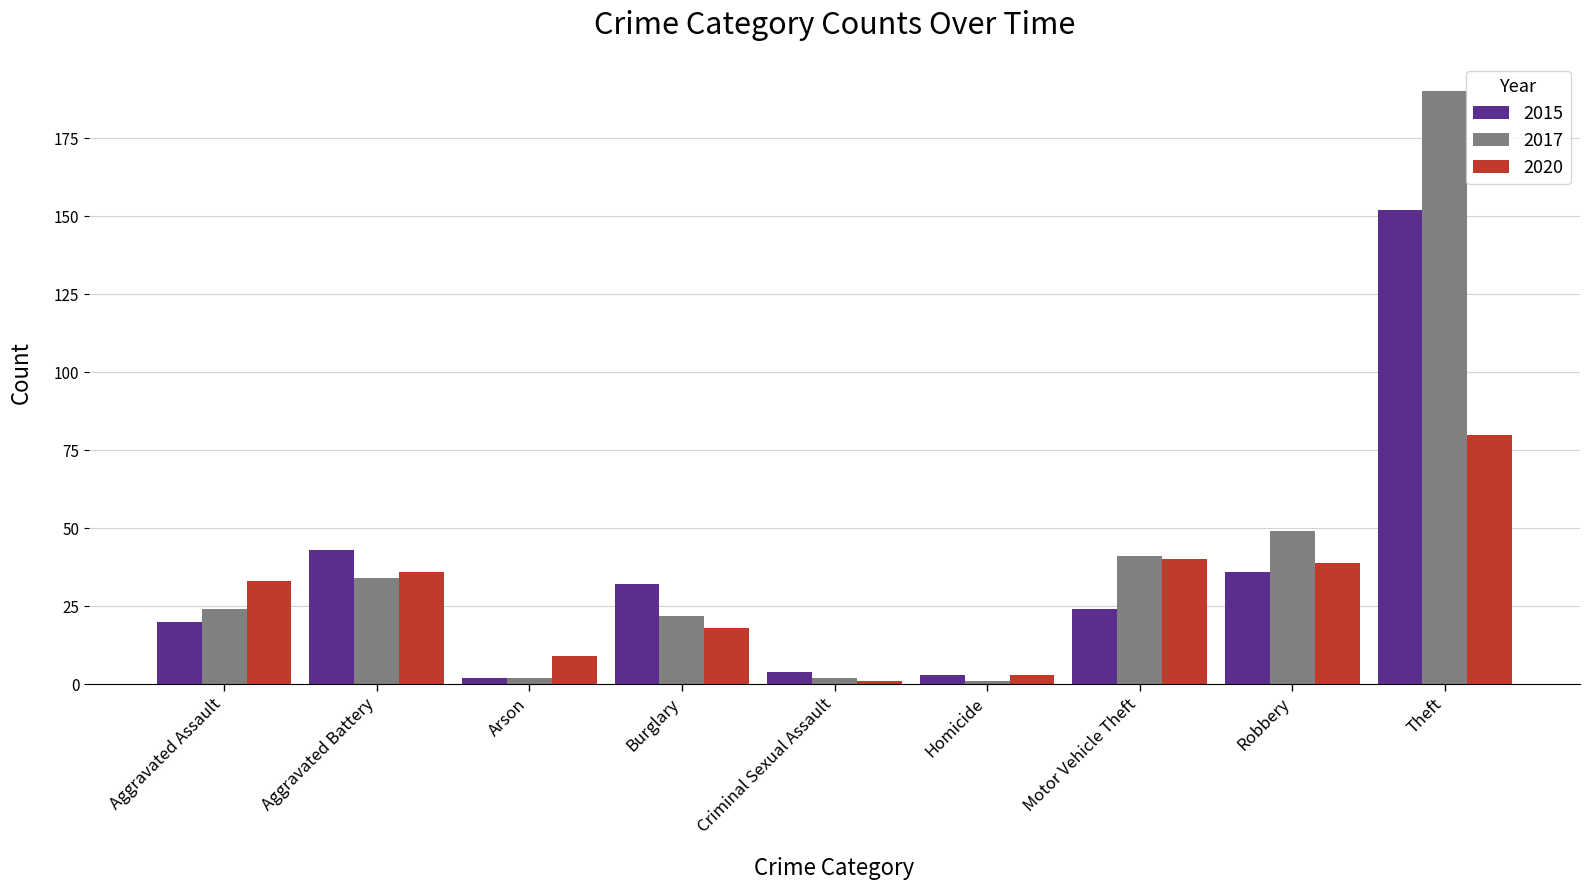

What is the sum of all 2017 values?

365